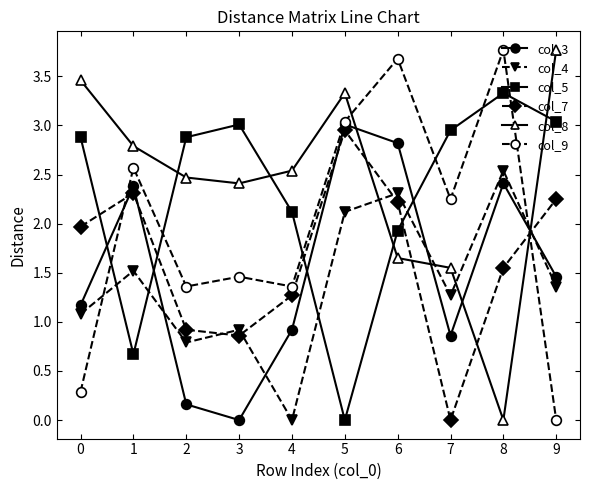

True or false: col_7 has more than 1 points higher than both neighbors.

True